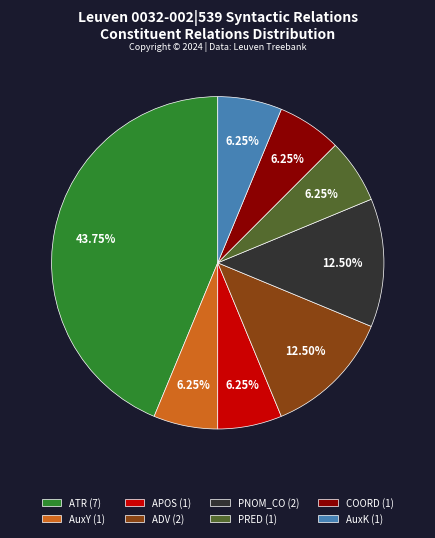

Is it true that ATR is 44% of the pie?

True